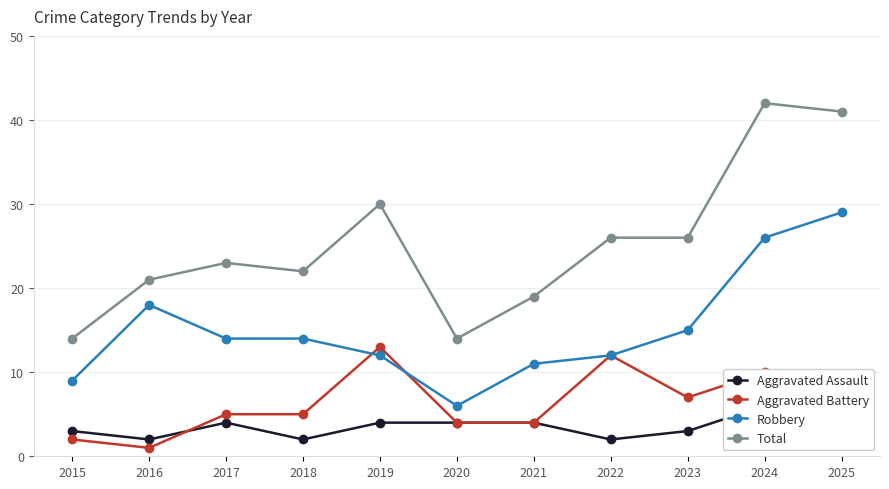

At which label does Aggravated Battery first exceed 5?

2019